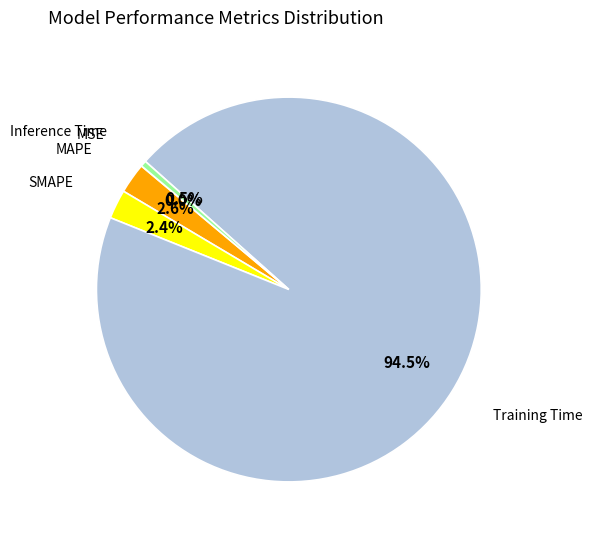

How many segments does this pie chart have?

5